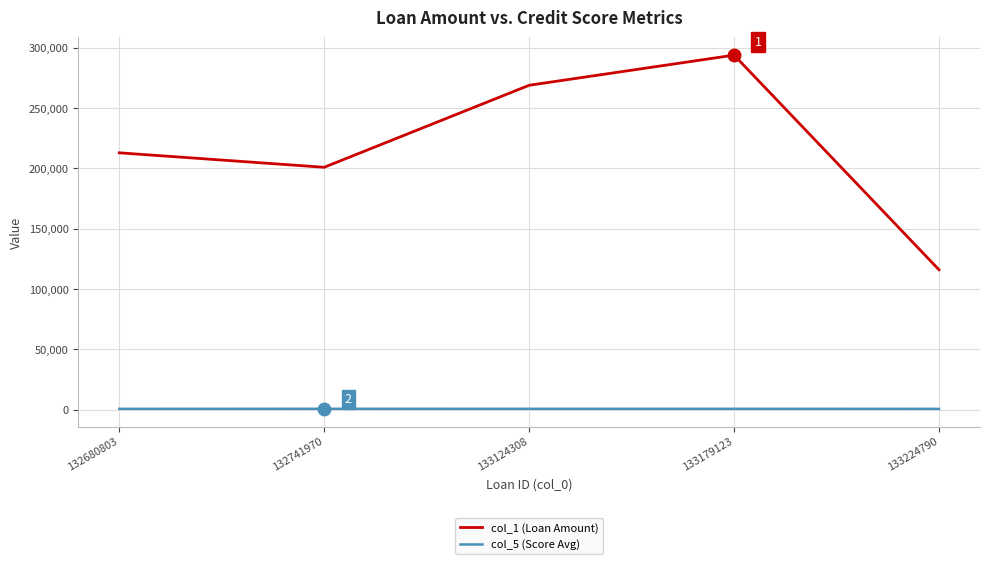

What is the lowest value of the col_5 (Score Avg) series?

674